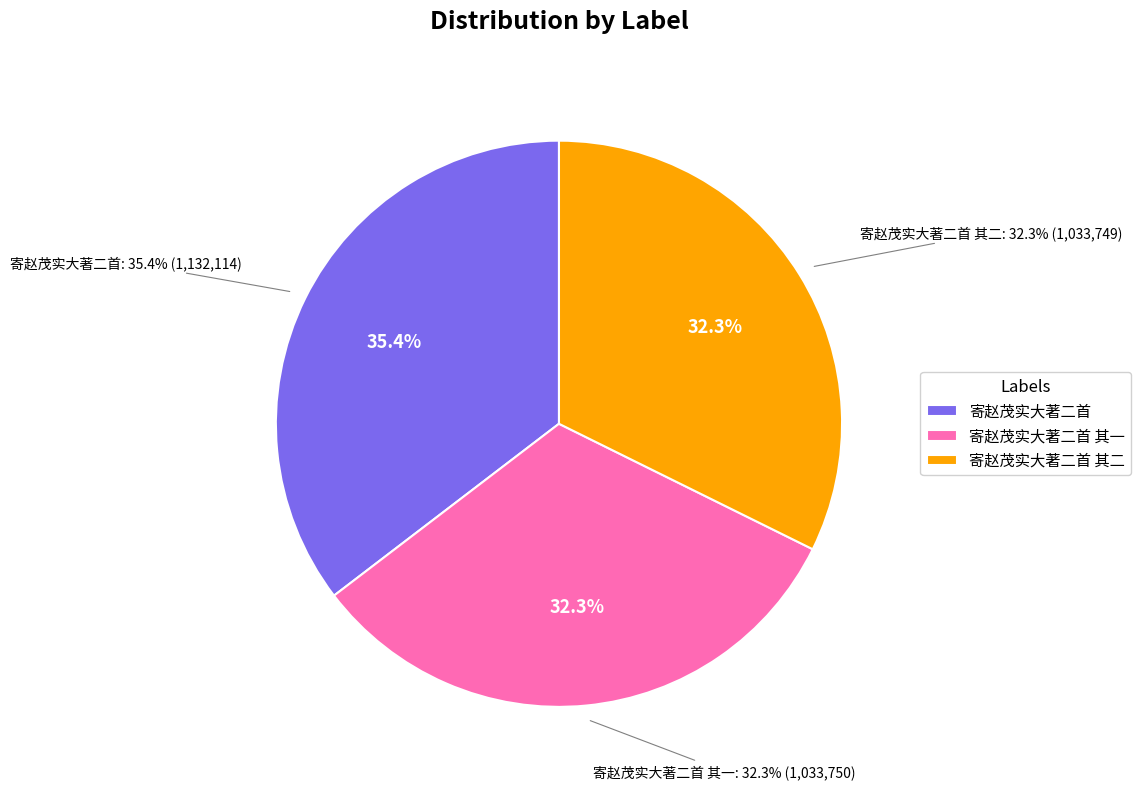

What is the ratio of the value at 寄赵茂实大著二首 其一 to the value at 寄赵茂实大著二首 其二?

1.0